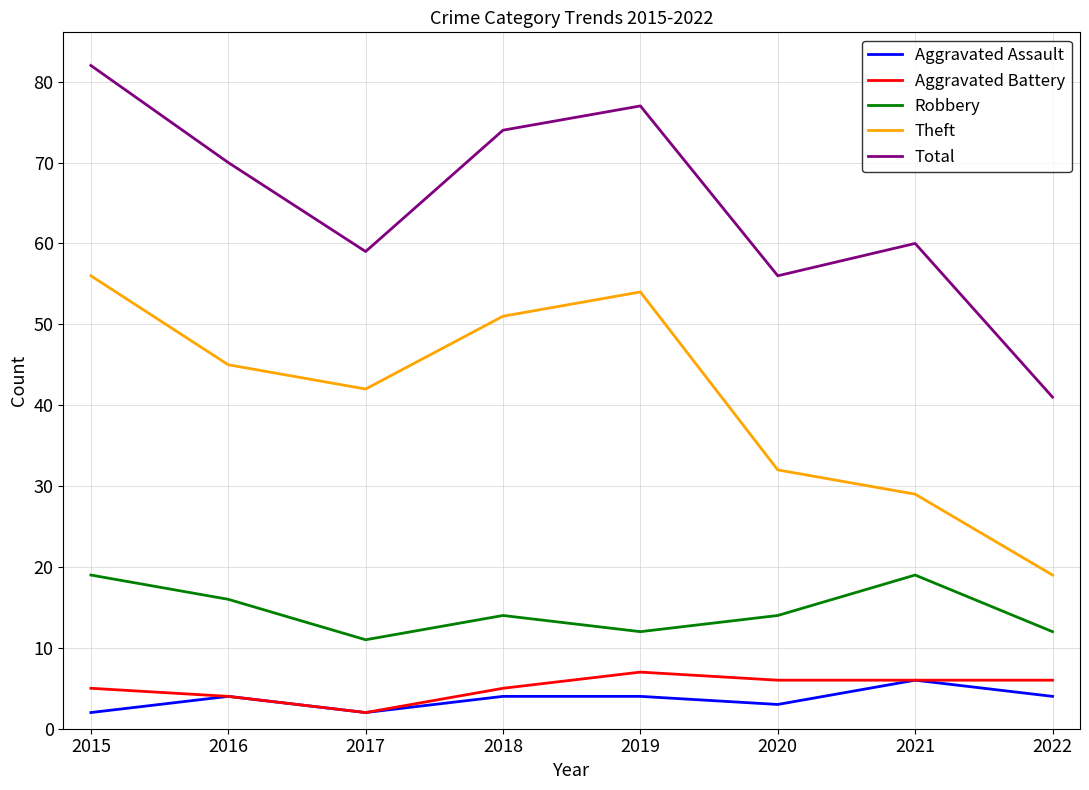

What is the spread (max minus min) of values at 2018?

70